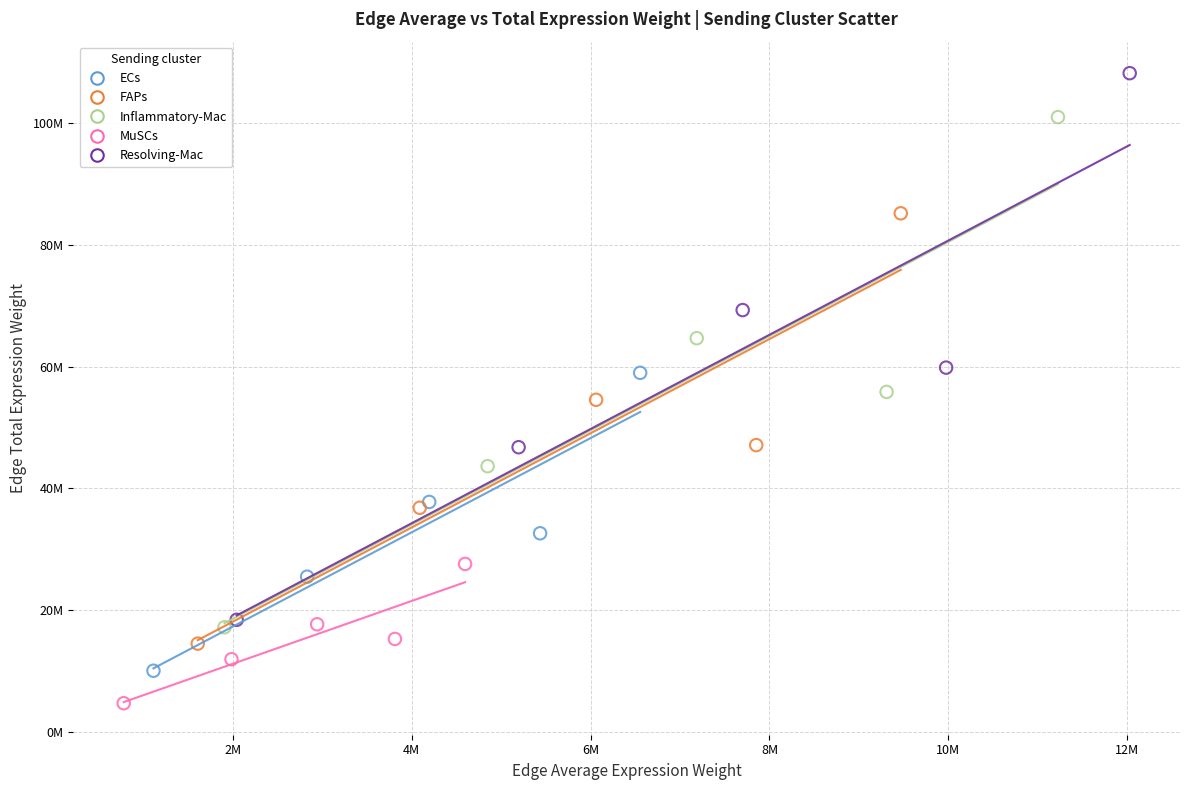

What are all the series names shown in the legend?

ECs, FAPs, Inflammatory-Mac, MuSCs, Resolving-Mac